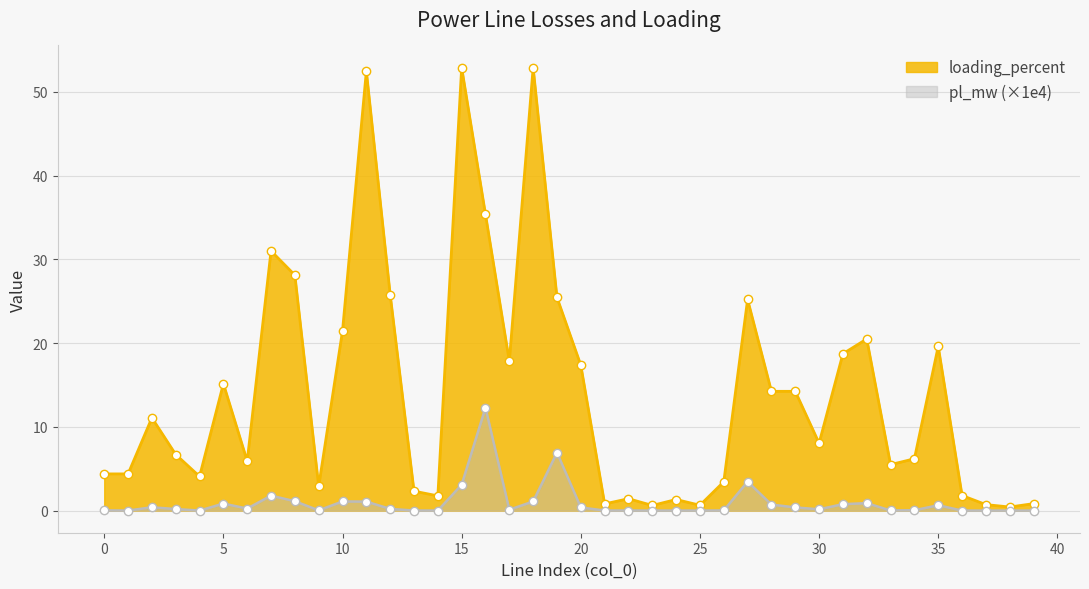

Between 7 and 29, which is larger?

7